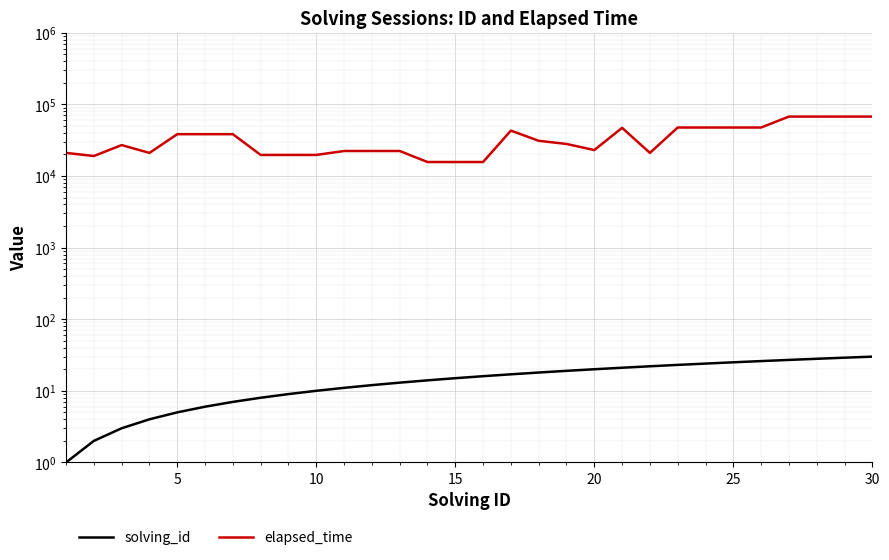

Does the chart display data point markers on the line(s)?

No